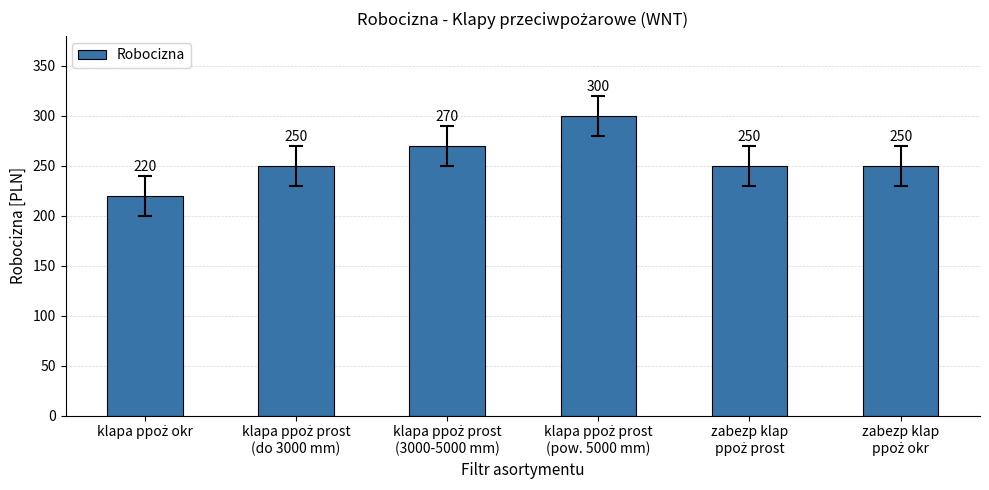

Count the values in the range 250 to 270.

4